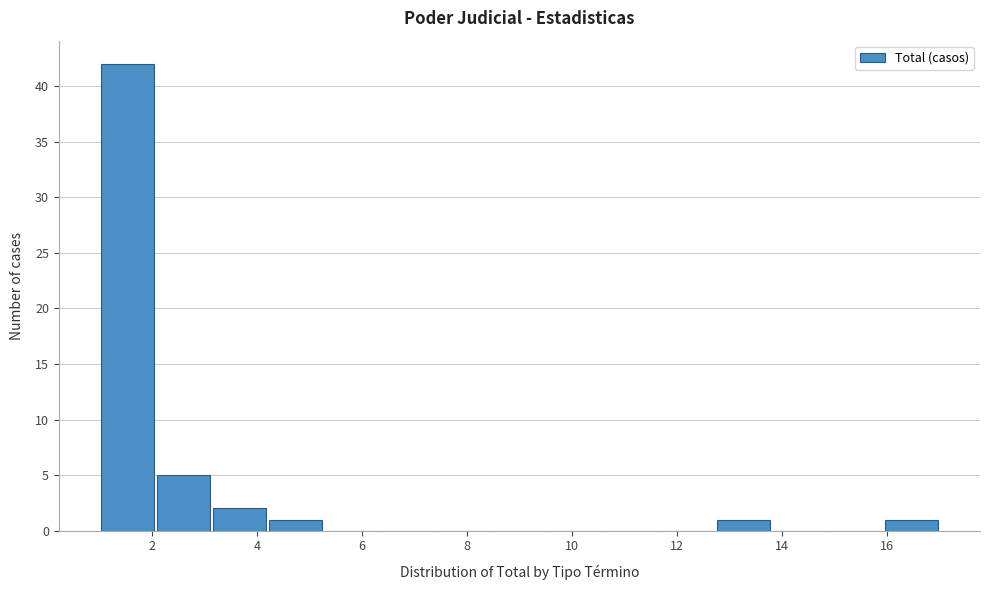

How tall is the bar that spans 1.0 to 2.0 on the x-axis? Neither the bar edges nor the heights are printed on the chart, so give them approximately, as read against the axes.

42